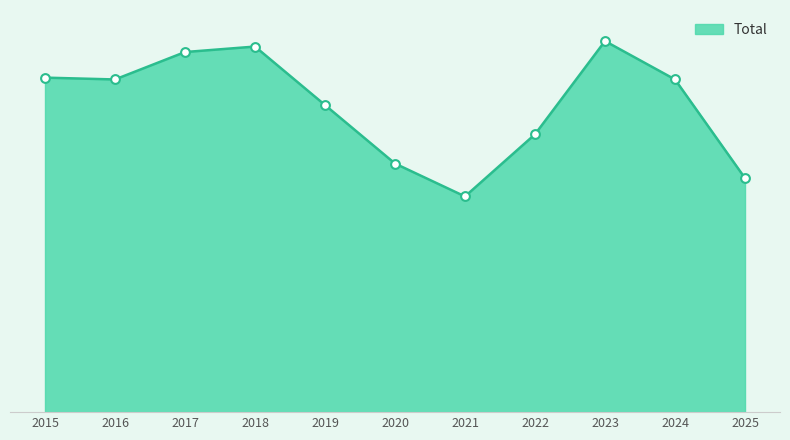

What is the ratio of the value at 2024 to the value at 2023?

0.9